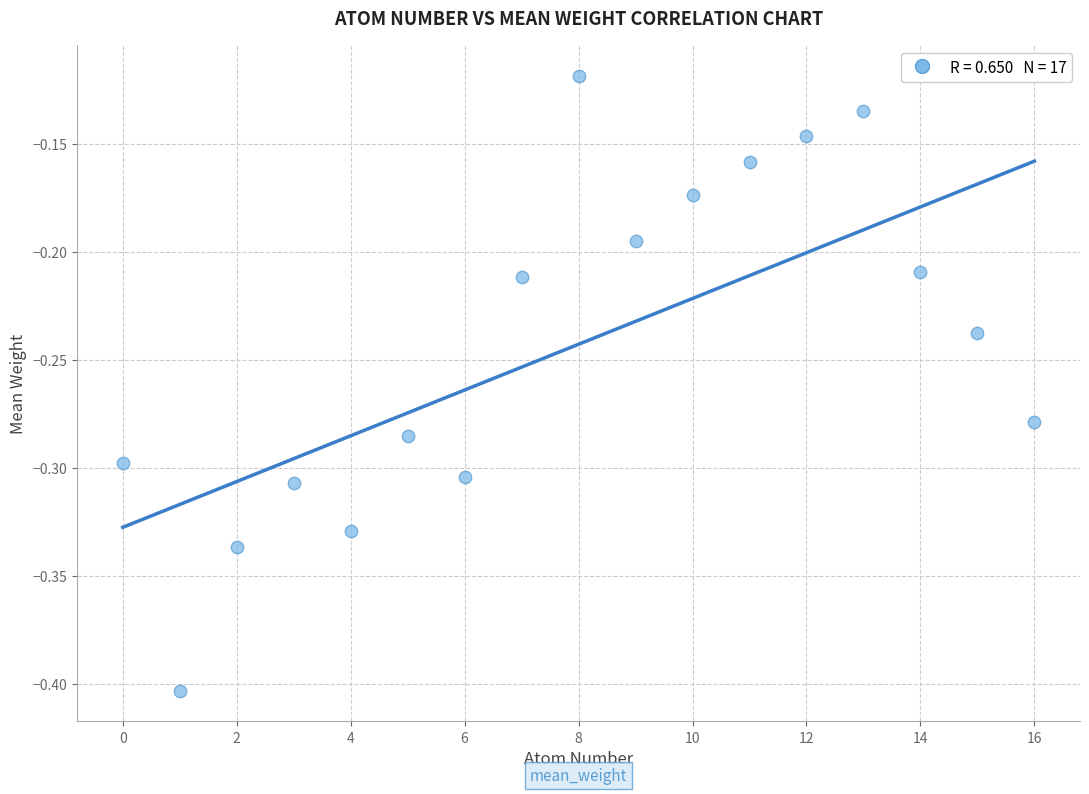

What is the range of Y values (max minus min)?

0.3